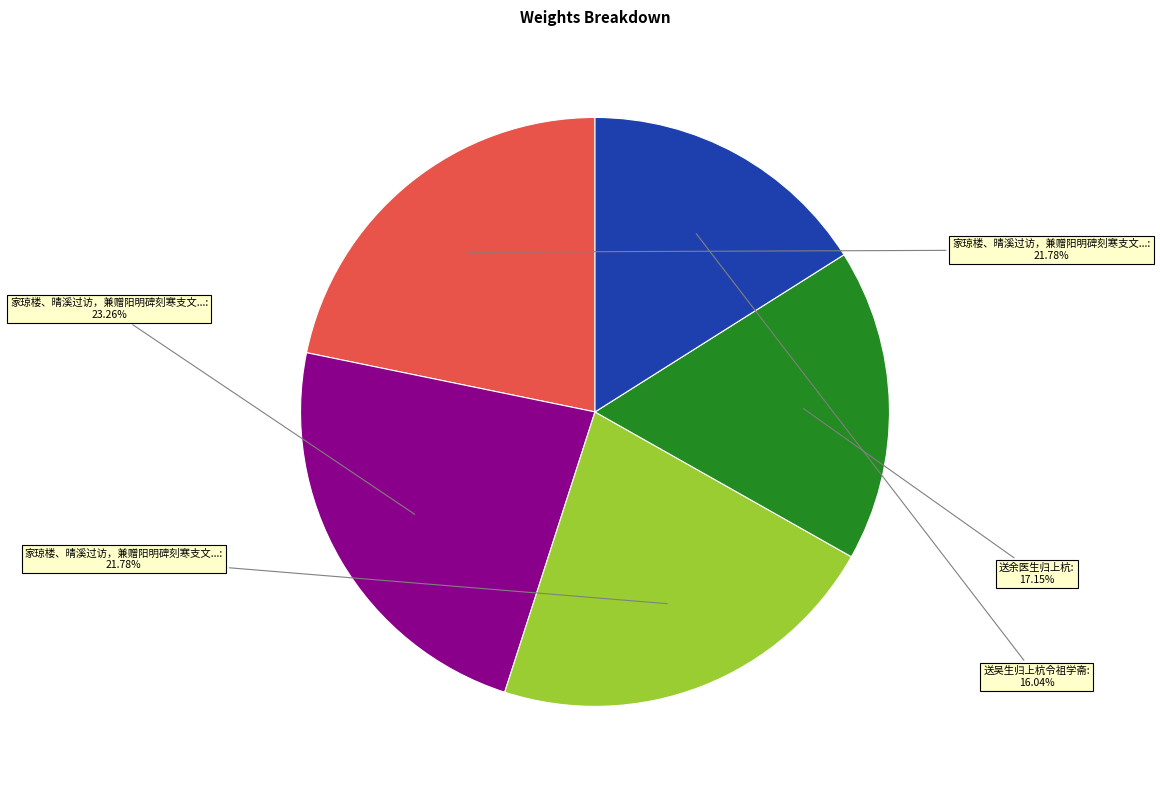

Is there any slice that represents more than half of the pie?

No